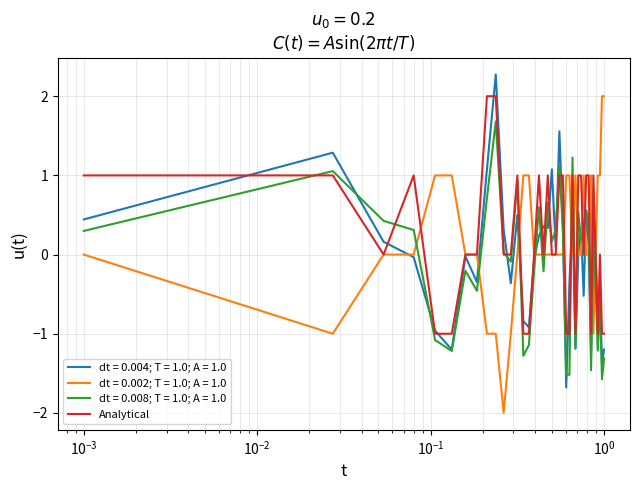

What is the highest value of the dt = 0.008; T = 1.0; A = 1.0 series?

1.7